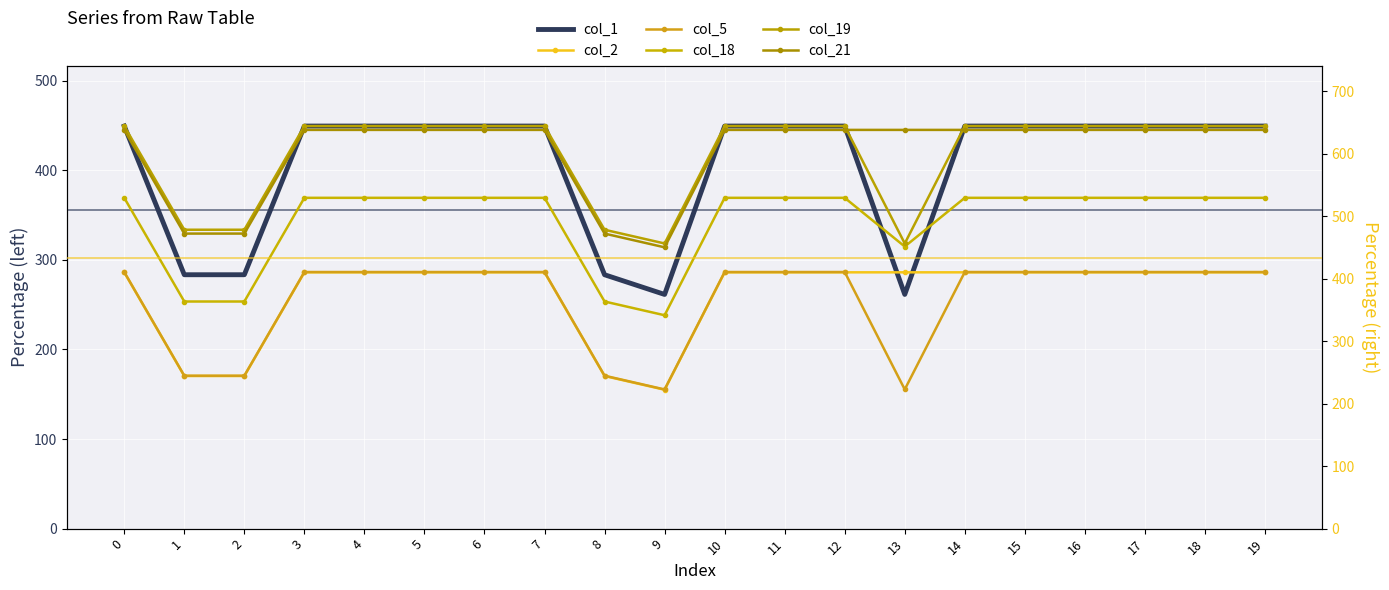

Which series ends up on top after the final intersection of col_2 and col_5?

col_5